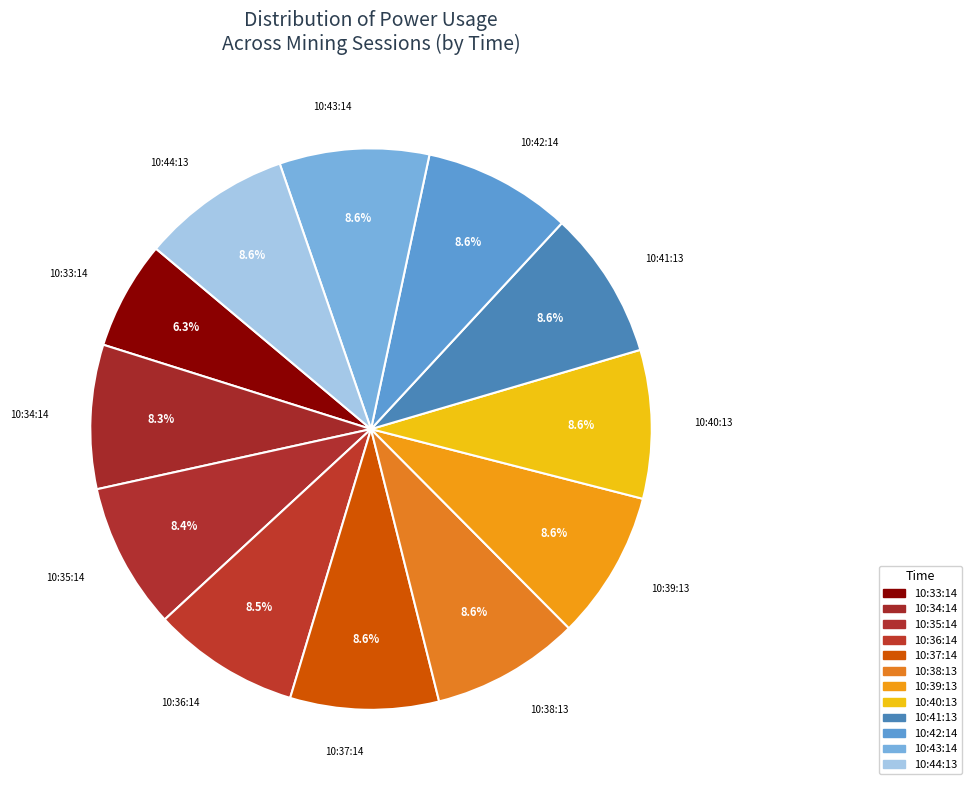

What is the ratio of the value at 10:39:13 to the value at 10:35:14?

1.0